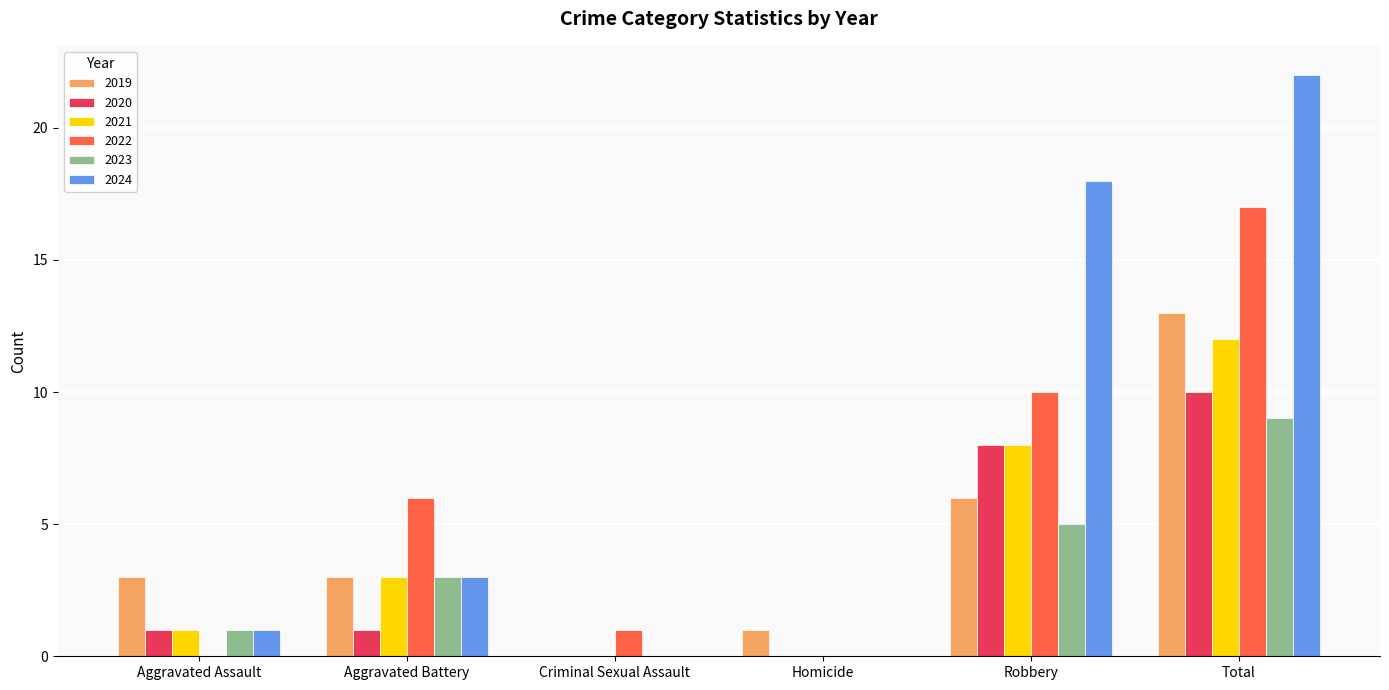

The 2019 series shows 13 at Total. True or false?

True